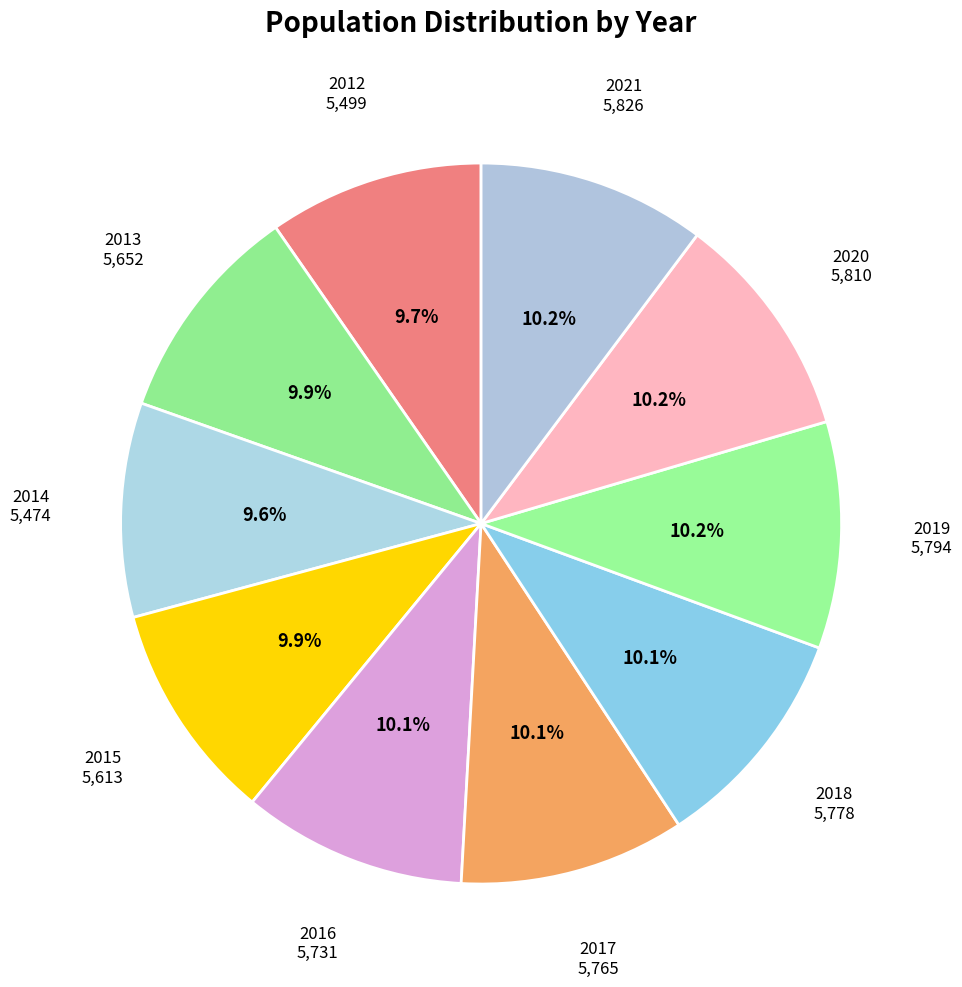

What is the ratio of the value at 2017 to the value at 2012?

1.0